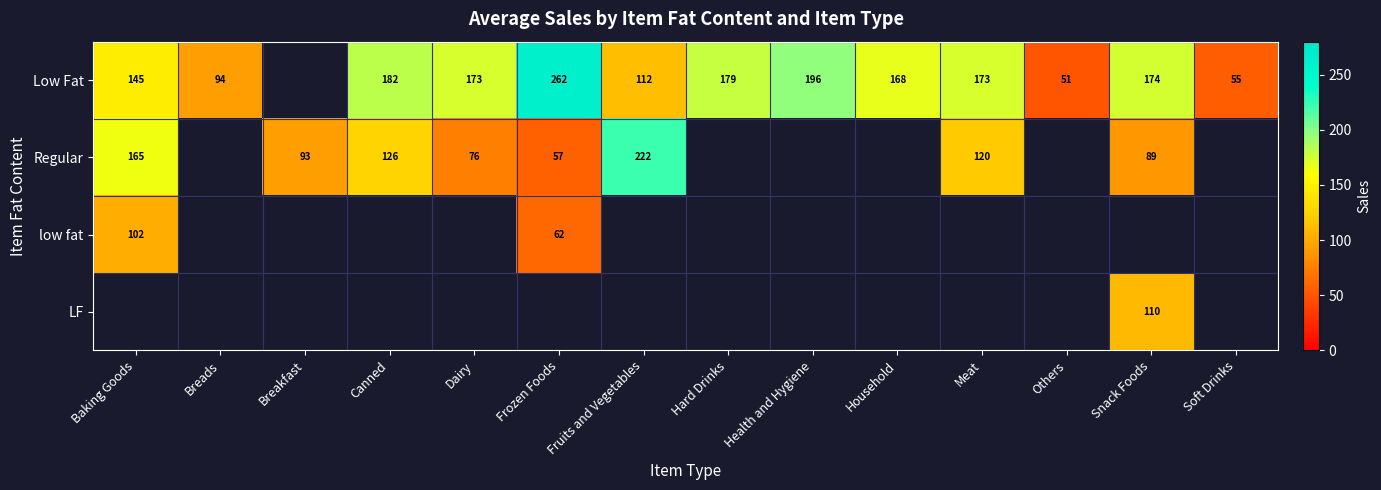

At how many categories does at least one series exceed 149?

10